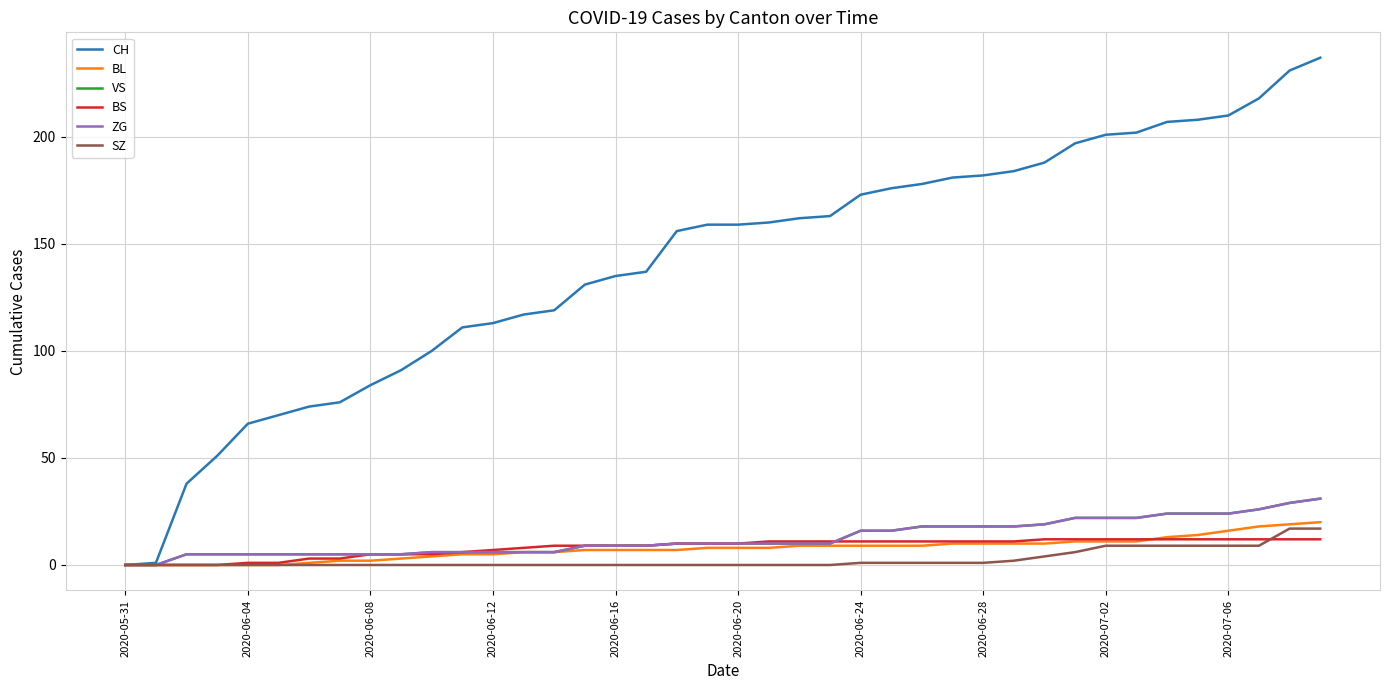

Which series has the widest spread of values?

CH